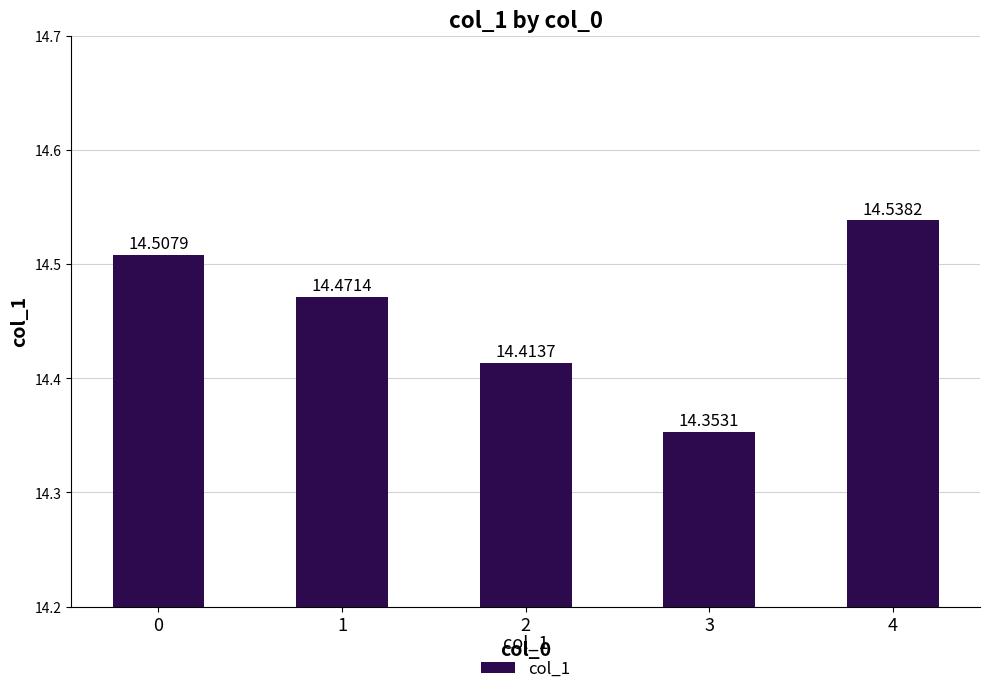

Which category has the highest value across all series?

4